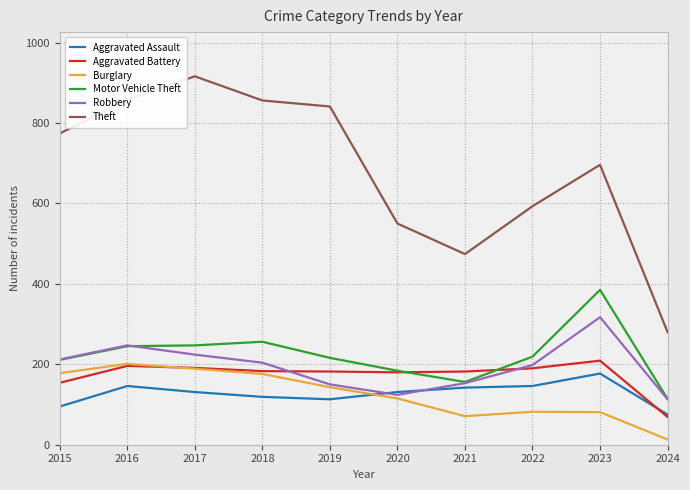

What is the minimum value for Aggravated Assault?

75